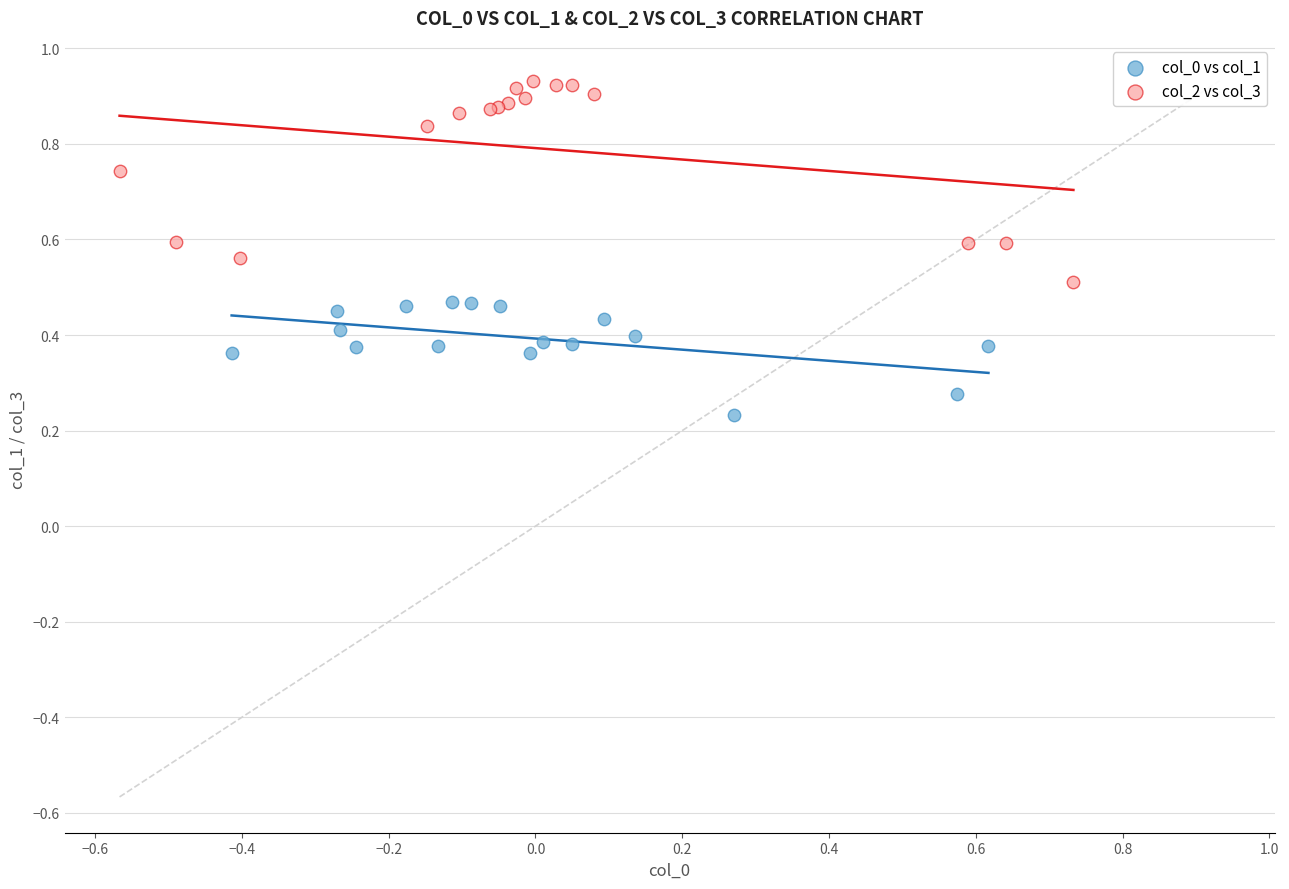

Which series reaches the maximum Y coordinate?

col_2 vs col_3